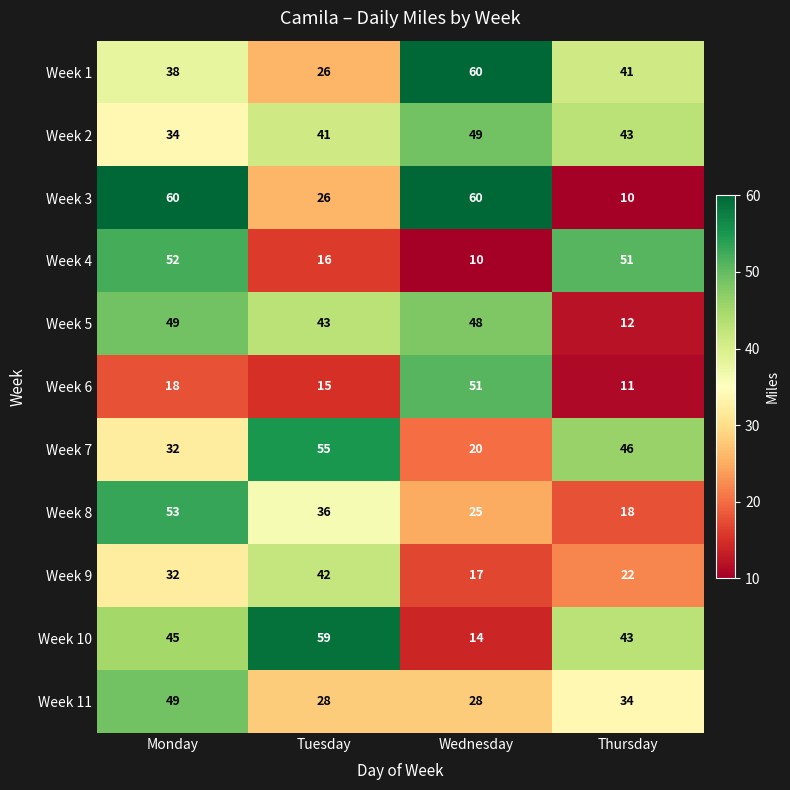

What is the difference between the maximum and second lowest values in the Week 9 series?

20